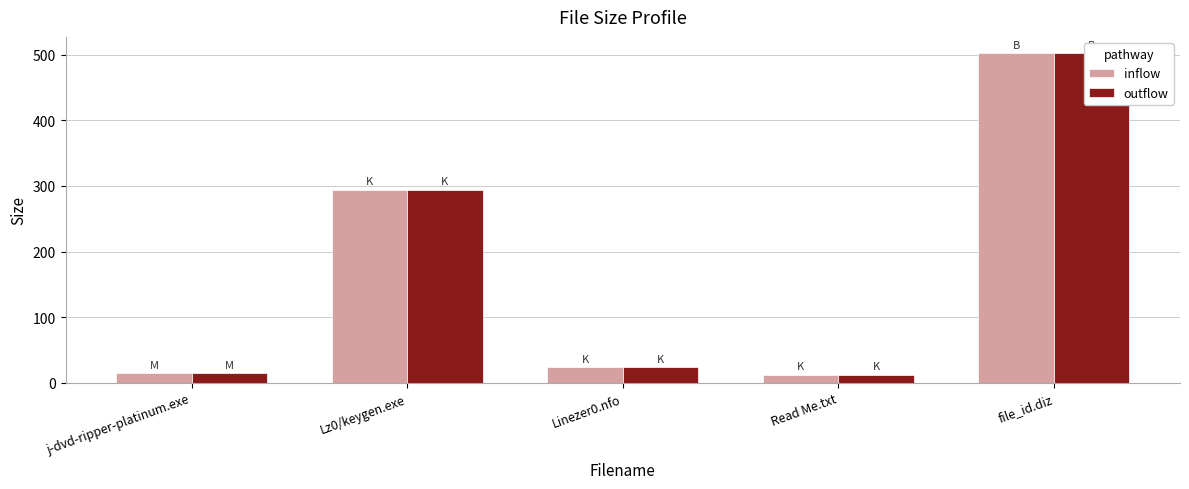

The inflow series shows 890.4 at file_id.diz. True or false?

False